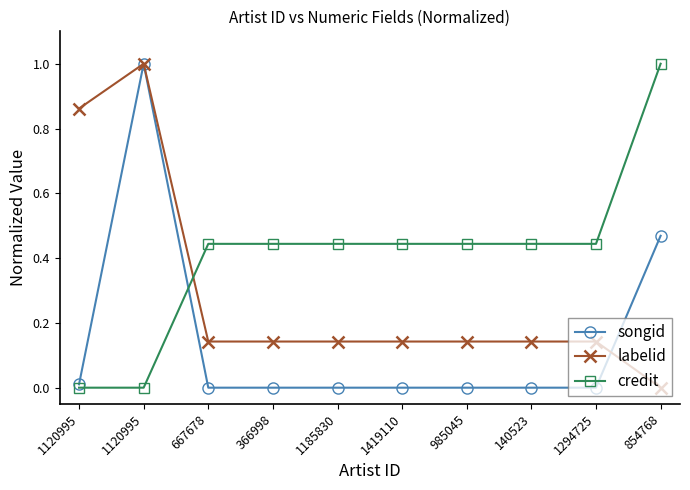

Reading left to right, extract all data points from this chart.

songid: 1120995=0.0	1120995=1.0	667678=0.0	366998=0.0	1185830=0.0	1419110=0.0	985045=0.0	140523=0.0	1294725=0.0	854768=0.5
labelid: 1120995=0.9	1120995=1.0	667678=0.1	366998=0.1	1185830=0.1	1419110=0.1	985045=0.1	140523=0.1	1294725=0.1	854768=0.0
credit: 1120995=0.0	1120995=0.0	667678=0.4	366998=0.4	1185830=0.4	1419110=0.4	985045=0.4	140523=0.4	1294725=0.4	854768=1.0